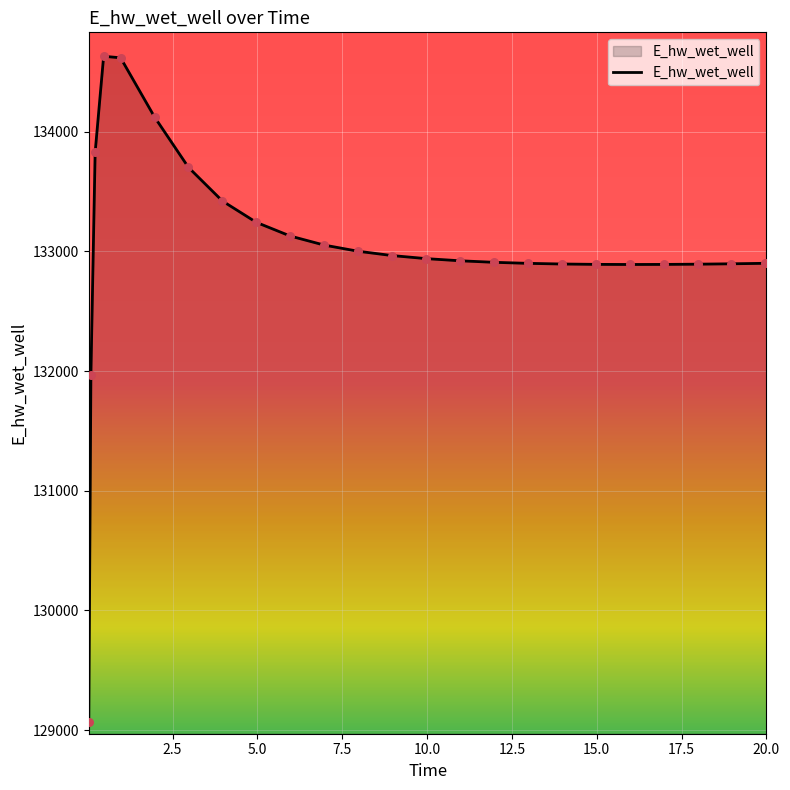

What is the maximum value shown in the chart?

134628.8